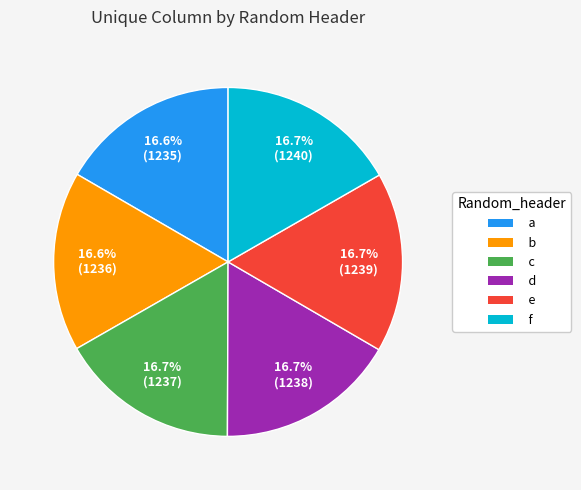

What is the ratio of the value at c to the value at b?

1.0